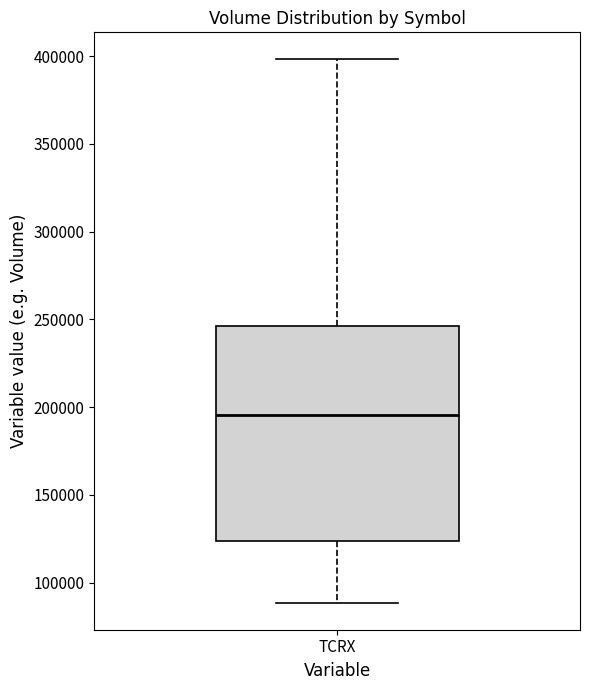

Transcribe this box plot: give where the median line is, the range the box spans, and where the two whiskers end, as read against the y-axis. The values are not printed on the chart, so give them approximately, as read against the axis.

median 195000, box 125000 to 245000, whiskers 90000 to 400000